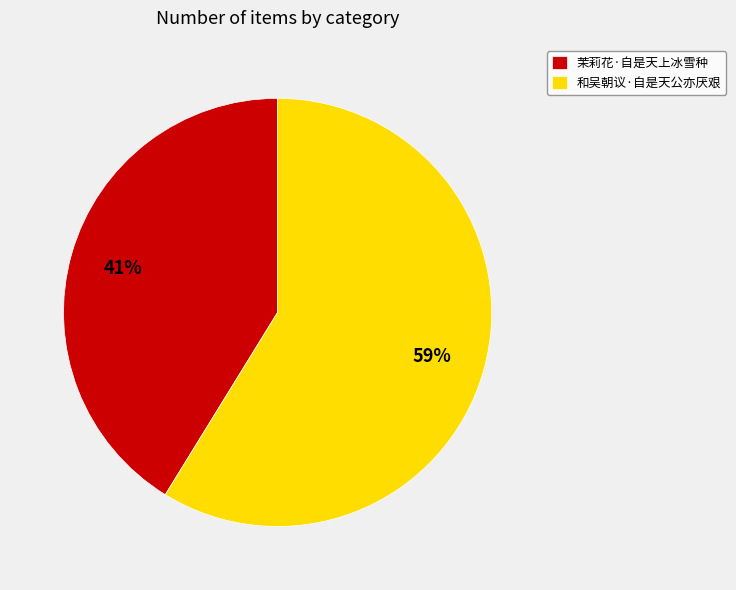

Which category has the biggest portion of the pie?

和吴朝议·自是天公亦厌艰